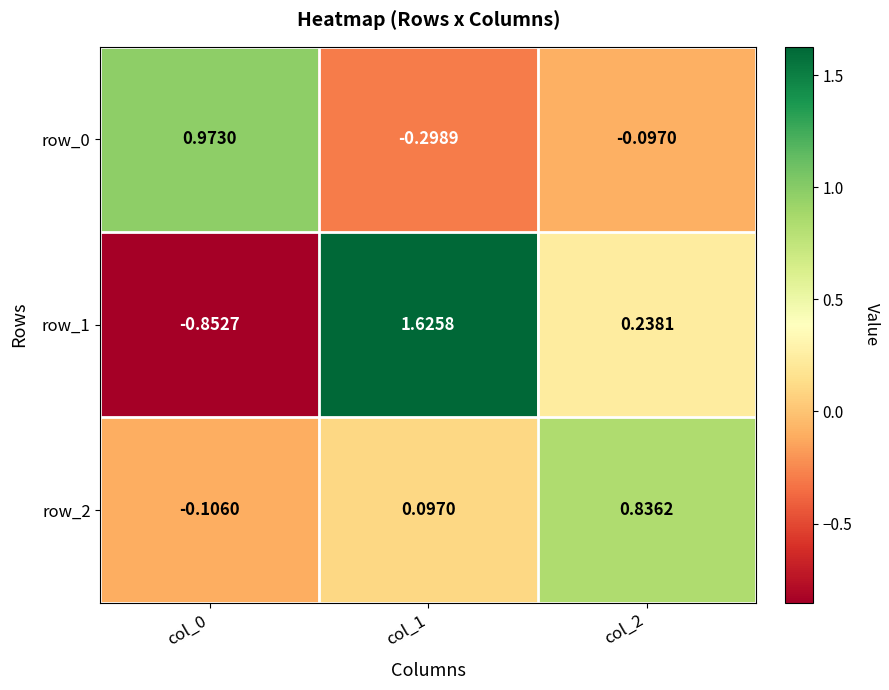

How many values in row_0 are below zero?

2